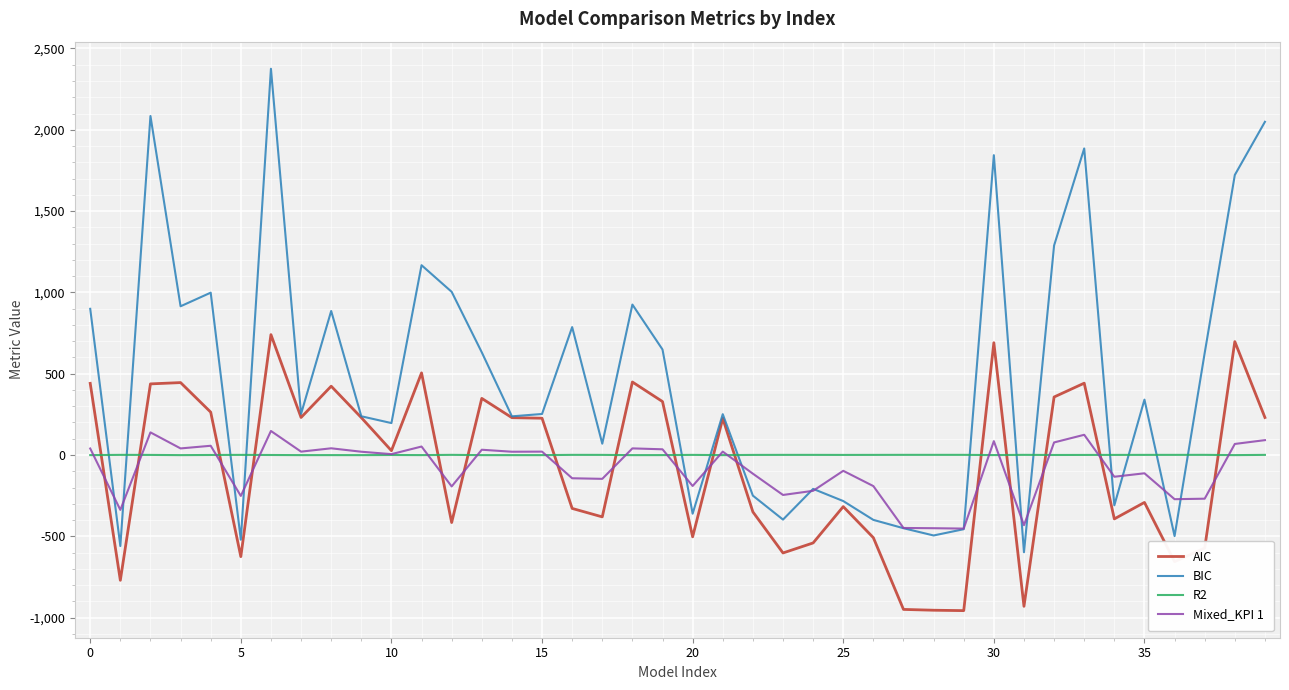

Which series has the widest spread of values?

BIC